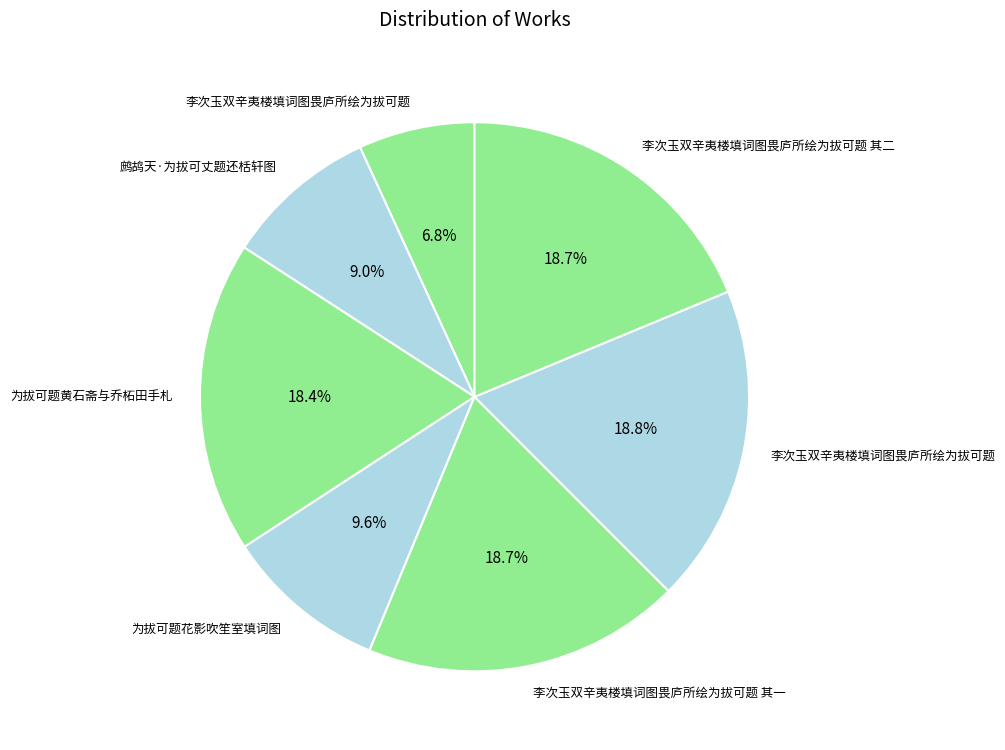

To the nearest percent, what is the average slice percentage?

14%